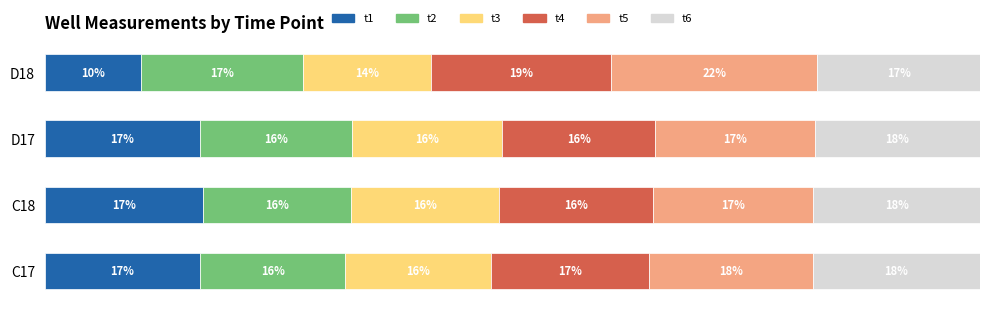

At how many categories does at least one series exceed 11?

4